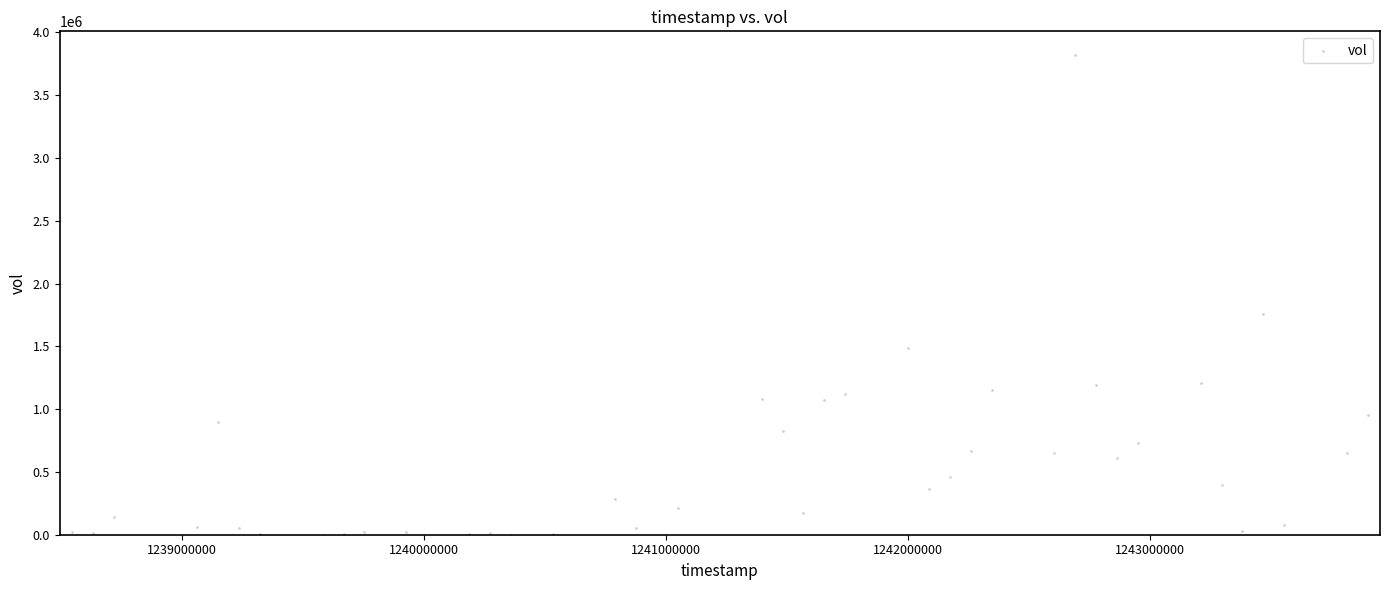

What Y value in the scatter plot is closest to 1909000?

1755900